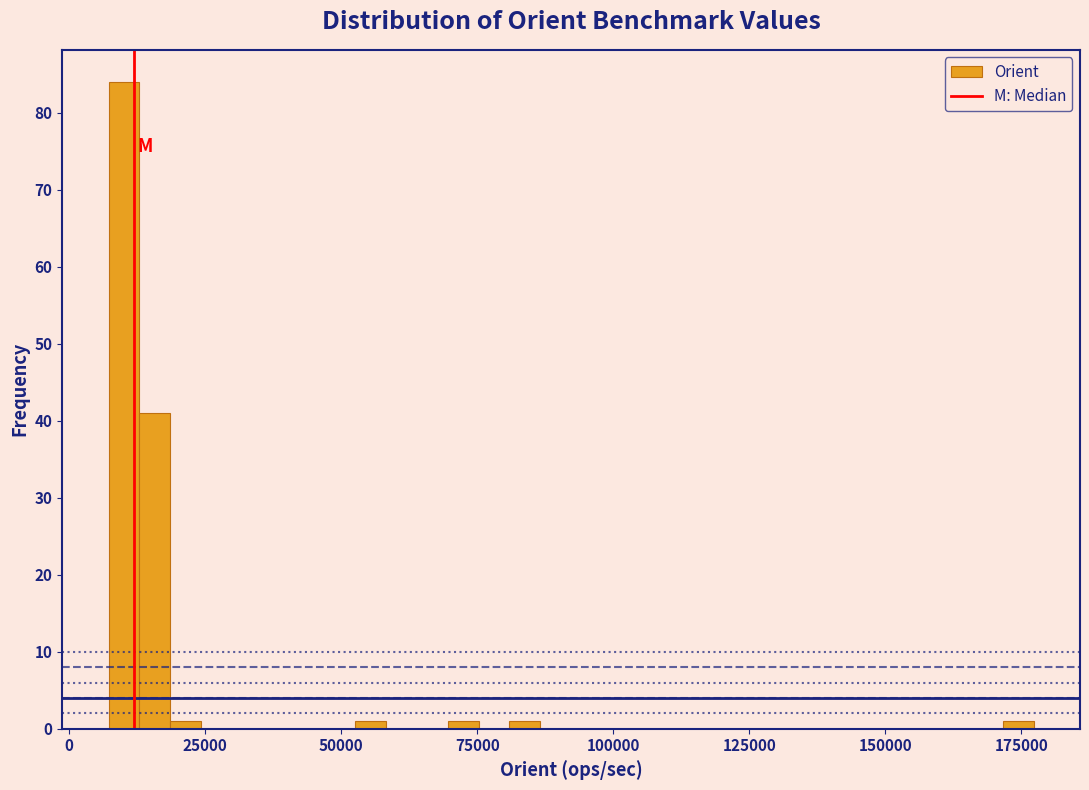

Read against the x-axis, roughly where is the centre of the tallest bar?

10000